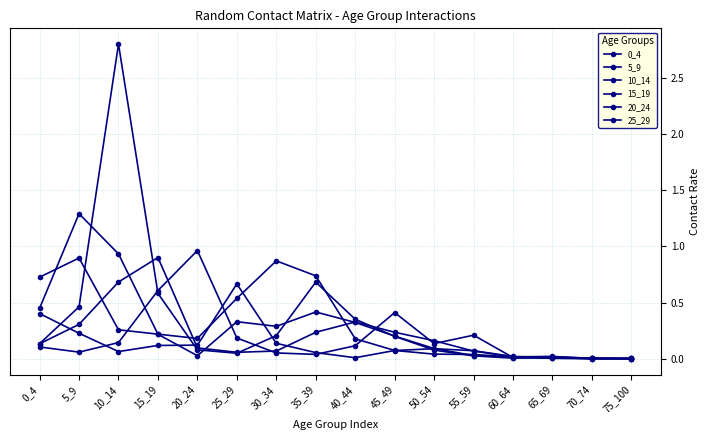

Reading right to left, transcribe all the data shown in this chart.

0_4: 75_100=0.0	70_74=0.0	65_69=0.0	60_64=0.0	55_59=0.0	50_54=0.0	45_49=0.1	40_44=0.2	35_39=0.7	30_34=0.9	25_29=0.5	20_24=0.2	15_19=0.2	10_14=0.3	5_9=0.9	0_4=0.7
5_9: 75_100=0.0	70_74=0.0	65_69=0.0	60_64=0.0	55_59=0.0	50_54=0.1	45_49=0.2	40_44=0.3	35_39=0.4	30_34=0.3	25_29=0.3	20_24=0.0	15_19=0.2	10_14=0.9	5_9=1.3	0_4=0.5
10_14: 75_100=0.0	70_74=0.0	65_69=0.0	60_64=0.0	55_59=0.0	50_54=0.1	45_49=0.2	40_44=0.4	35_39=0.7	30_34=0.2	25_29=0.1	20_24=0.1	15_19=0.6	10_14=2.8	5_9=0.5	0_4=0.1
15_19: 75_100=0.0	70_74=0.0	65_69=0.0	60_64=0.0	55_59=0.1	50_54=0.2	45_49=0.2	40_44=0.3	35_39=0.2	30_34=0.1	25_29=0.1	20_24=0.1	15_19=0.9	10_14=0.7	5_9=0.3	0_4=0.1
20_24: 75_100=0.0	70_74=0.0	65_69=0.0	60_64=0.0	55_59=0.2	50_54=0.1	45_49=0.4	40_44=0.1	35_39=0.0	30_34=0.1	25_29=0.2	20_24=1.0	15_19=0.6	10_14=0.1	5_9=0.1	0_4=0.1
25_29: 75_100=0.0	70_74=0.0	65_69=0.0	60_64=0.0	55_59=0.1	50_54=0.1	45_49=0.1	40_44=0.0	35_39=0.1	30_34=0.1	25_29=0.7	20_24=0.1	15_19=0.1	10_14=0.1	5_9=0.2	0_4=0.4